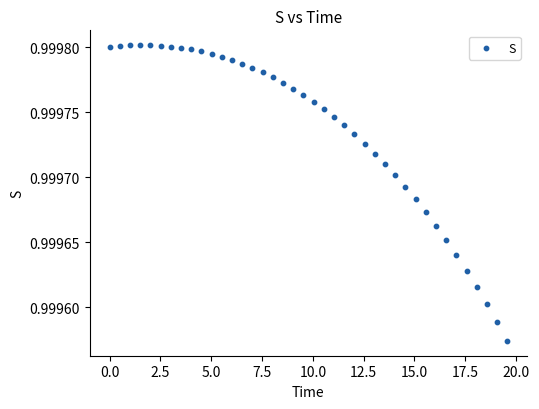

What is the range of X values (max minus min)?

19.6